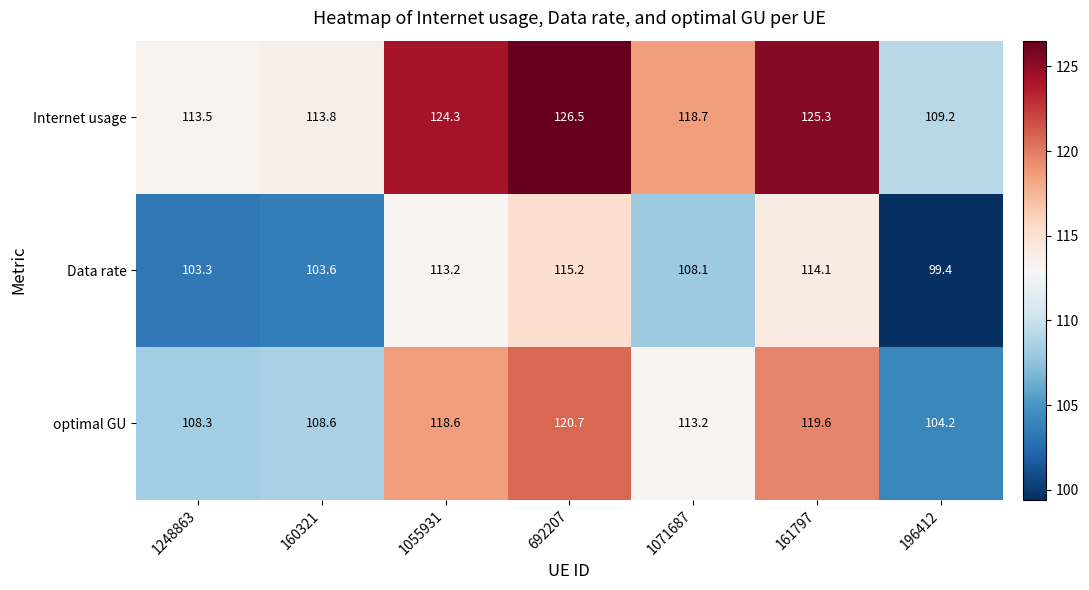

Reading left to right, list all the values displayed in this chart.

Internet usage: 113.5	113.8	124.3	126.5	118.7	125.3	109.2
Data rate: 103.3	103.6	113.2	115.2	108.1	114.1	99.4
optimal GU: 108.3	108.6	118.6	120.7	113.2	119.6	104.2